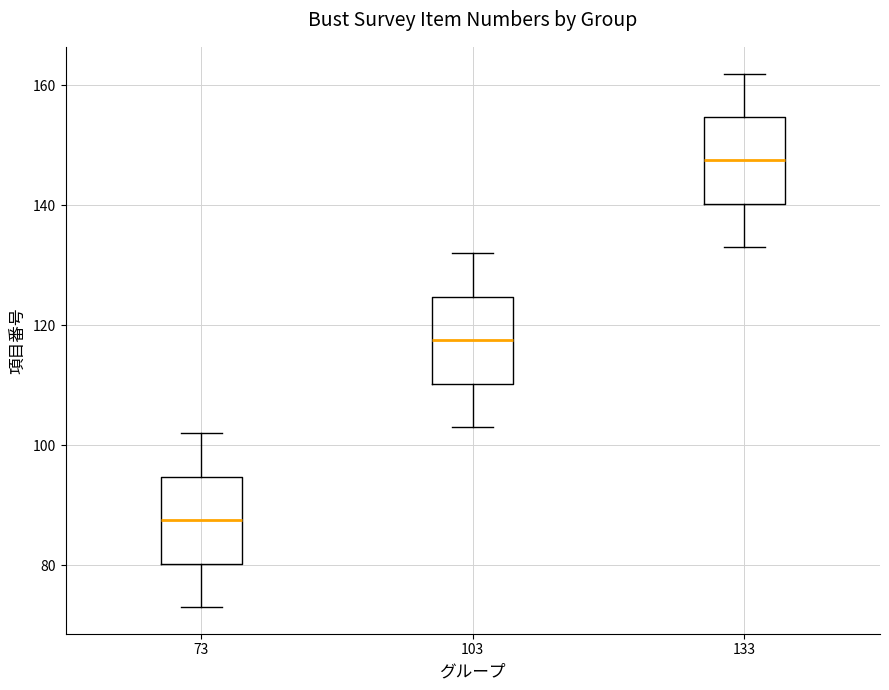

Where does the lower whisker of the box at x = 73 end on the y-axis? The values are not printed on the chart, so give them approximately, as read against the axis.

74